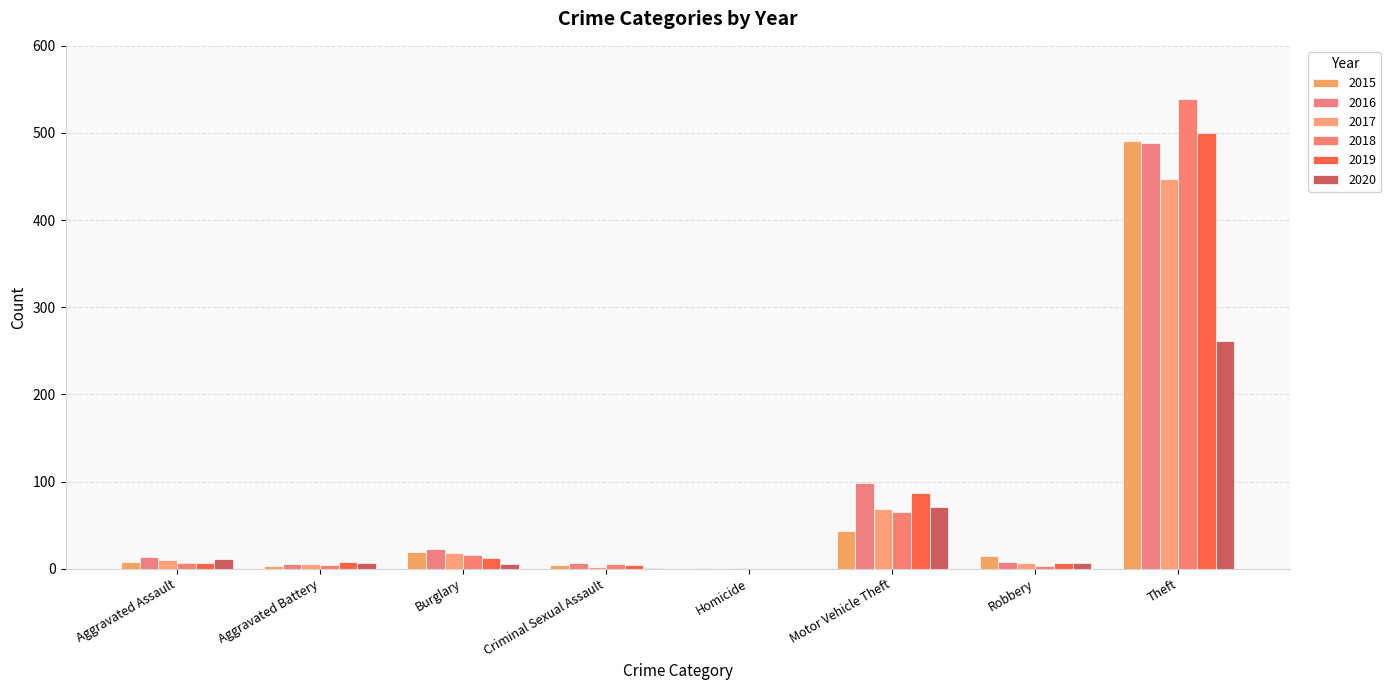

Which has a higher value, Criminal Sexual Assault or Robbery?

Robbery